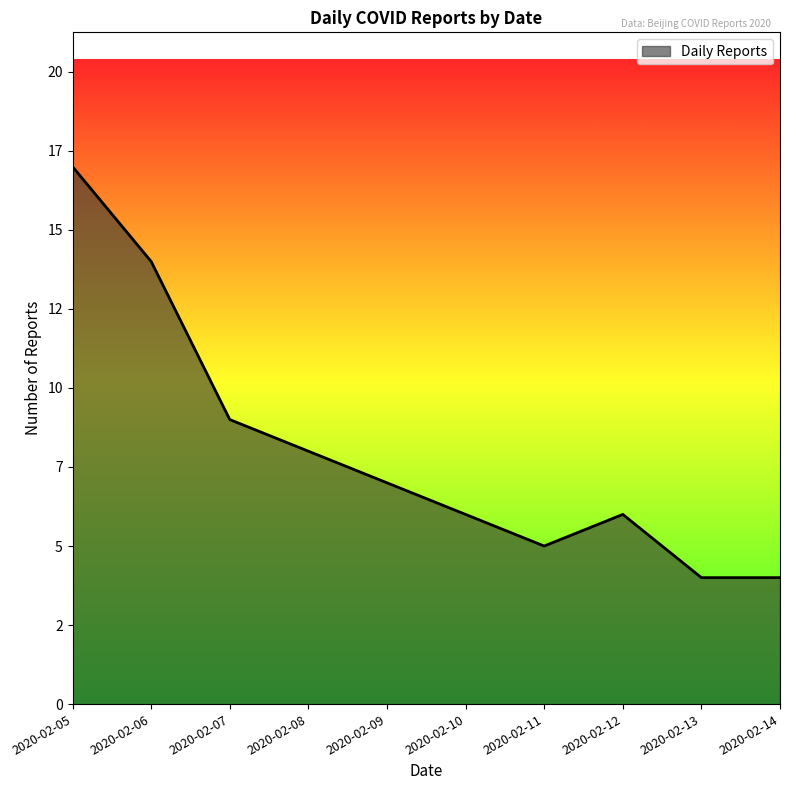

What is the greatest value displayed?

17